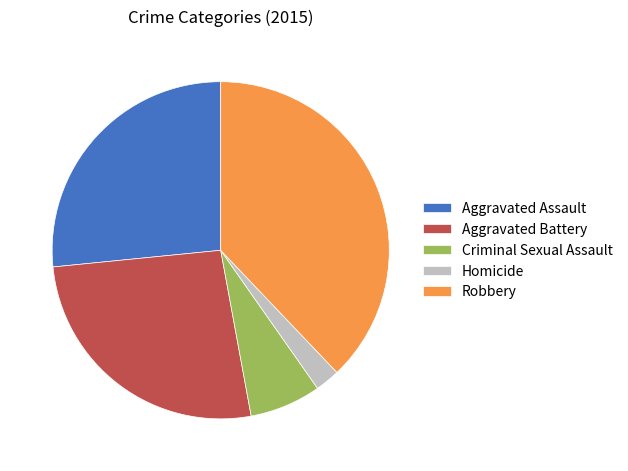

Is there any slice that represents more than half of the pie?

No